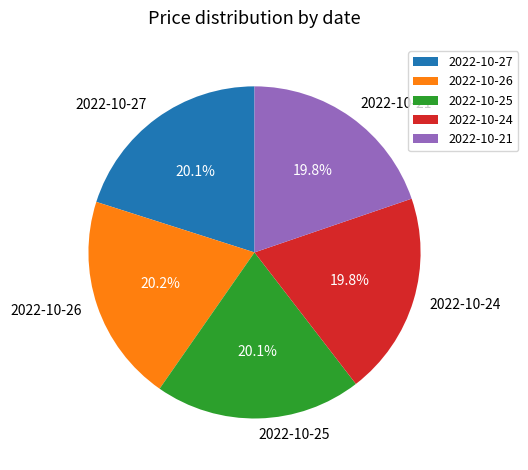

Count the number of slices in the pie.

5